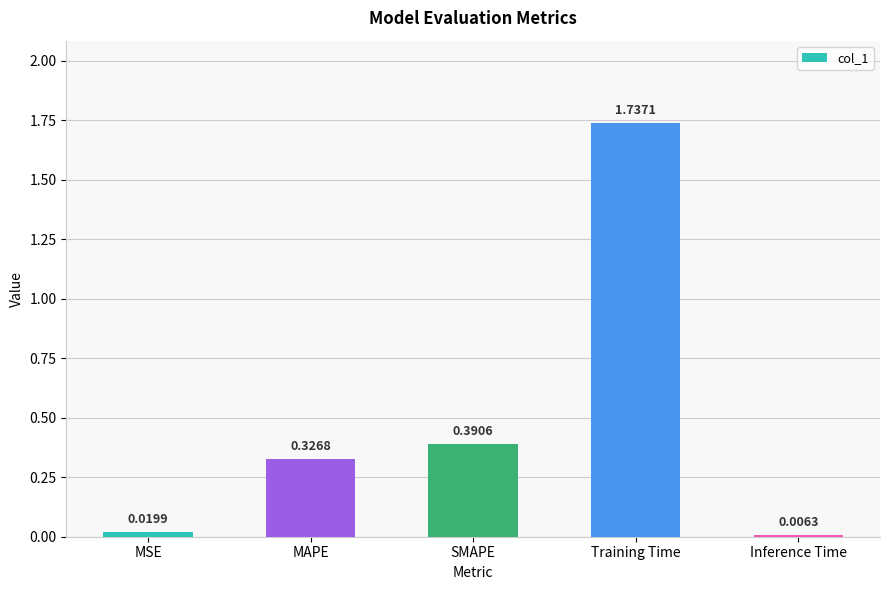

Where is the data nearest to the value 0?

Inference Time